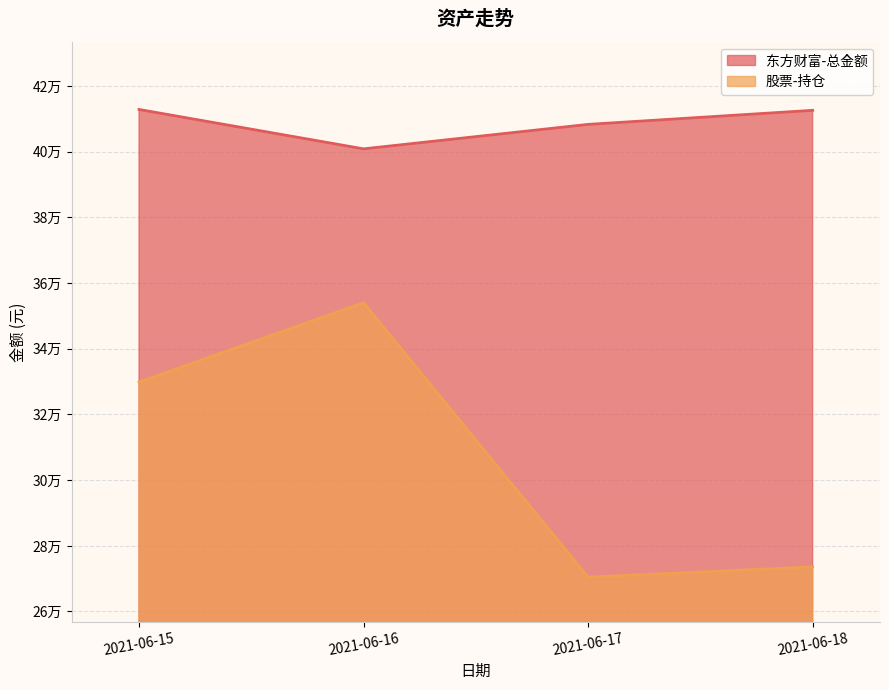

Where does the 东方财富-总金额 series first go above 412532?

2021-06-15